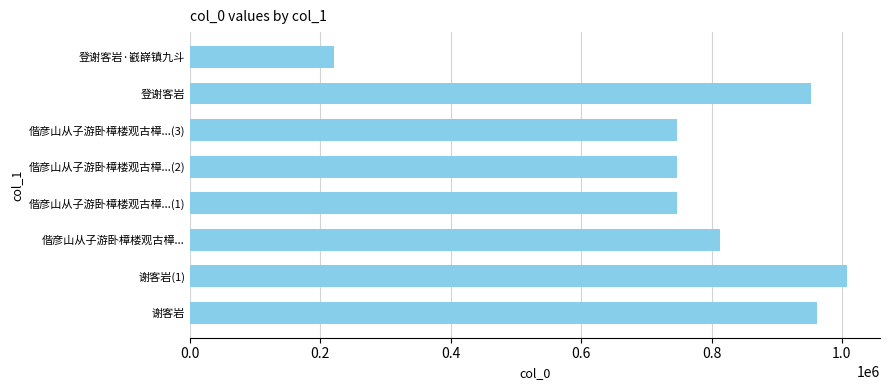

What is the sum of the values at 偕彦山从子游卧樟楼观古樟...(2) and 偕彦山从子游卧樟楼观古樟...(3)?

1492764